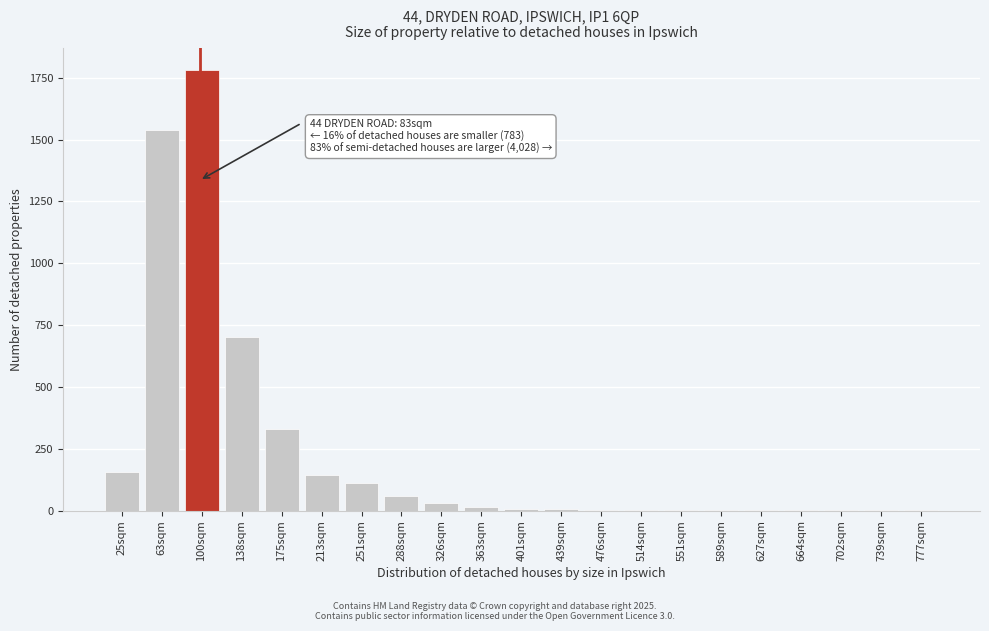

The chart shows a value of 161 at 175sqm. True or false?

False